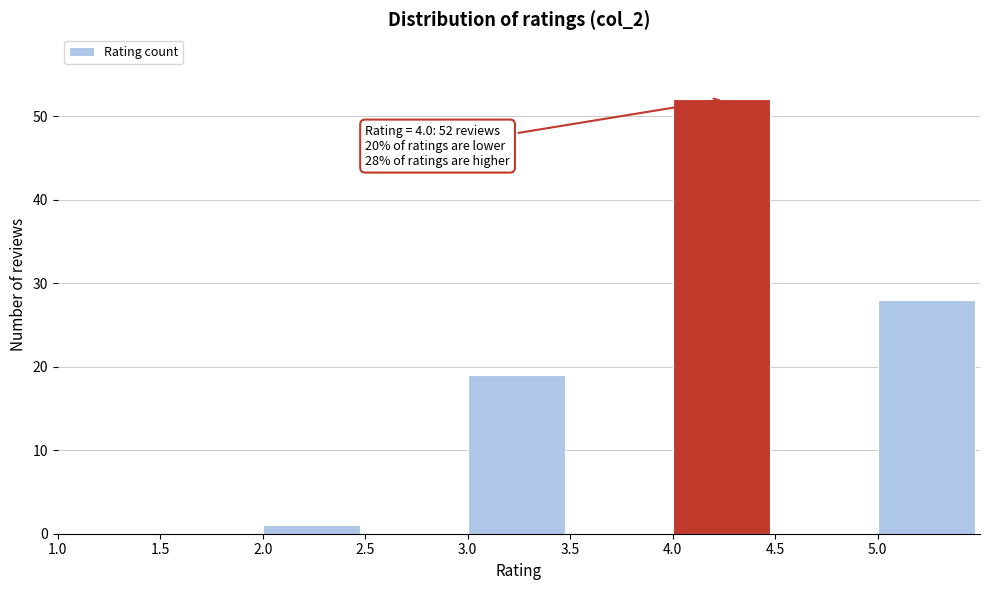

Over which range of the x-axis is the bar tallest?

4.0 to 4.5